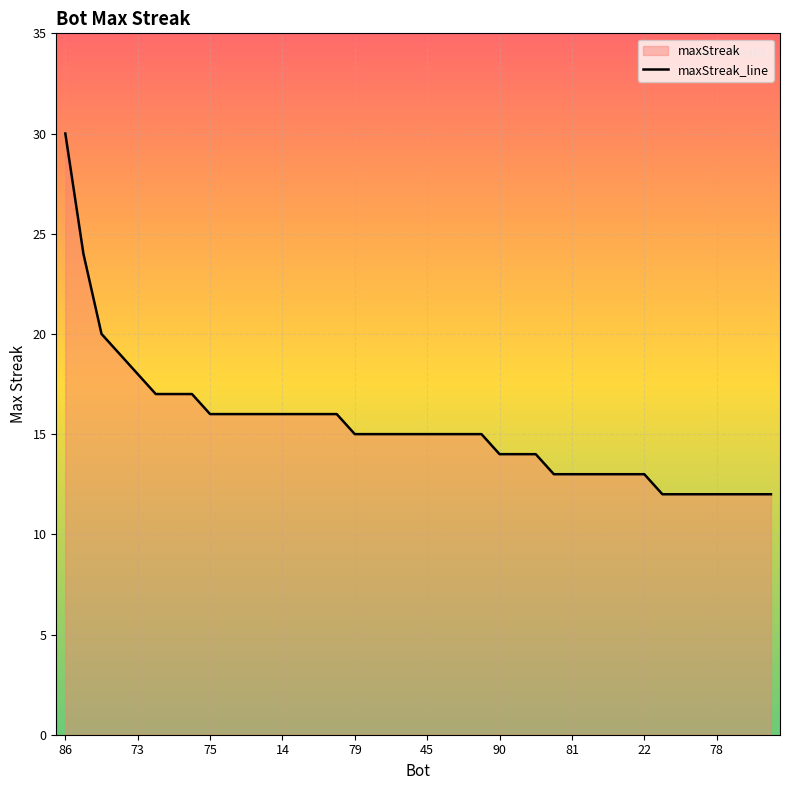

The value at 30 is 13. True or false?

True